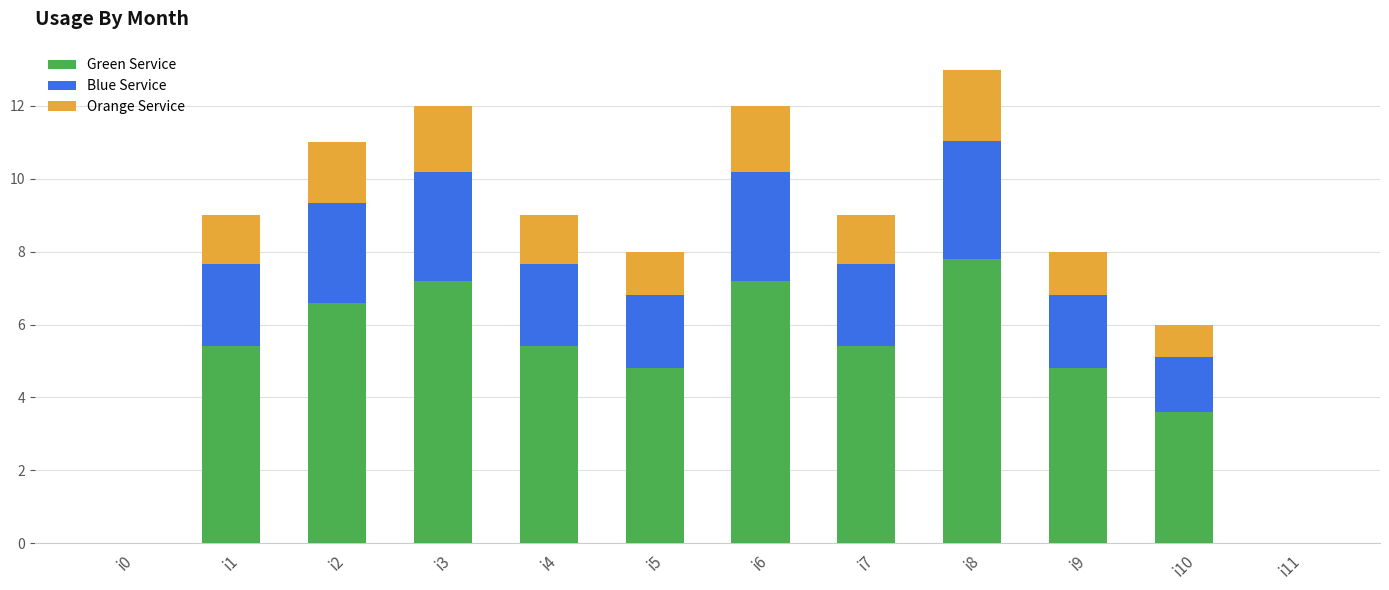

Where does the Green Service series first go above 5?

i1